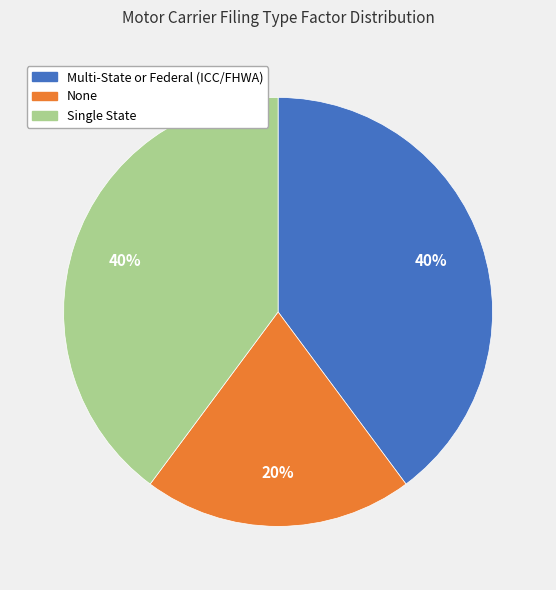

Count the number of slices in the pie.

3